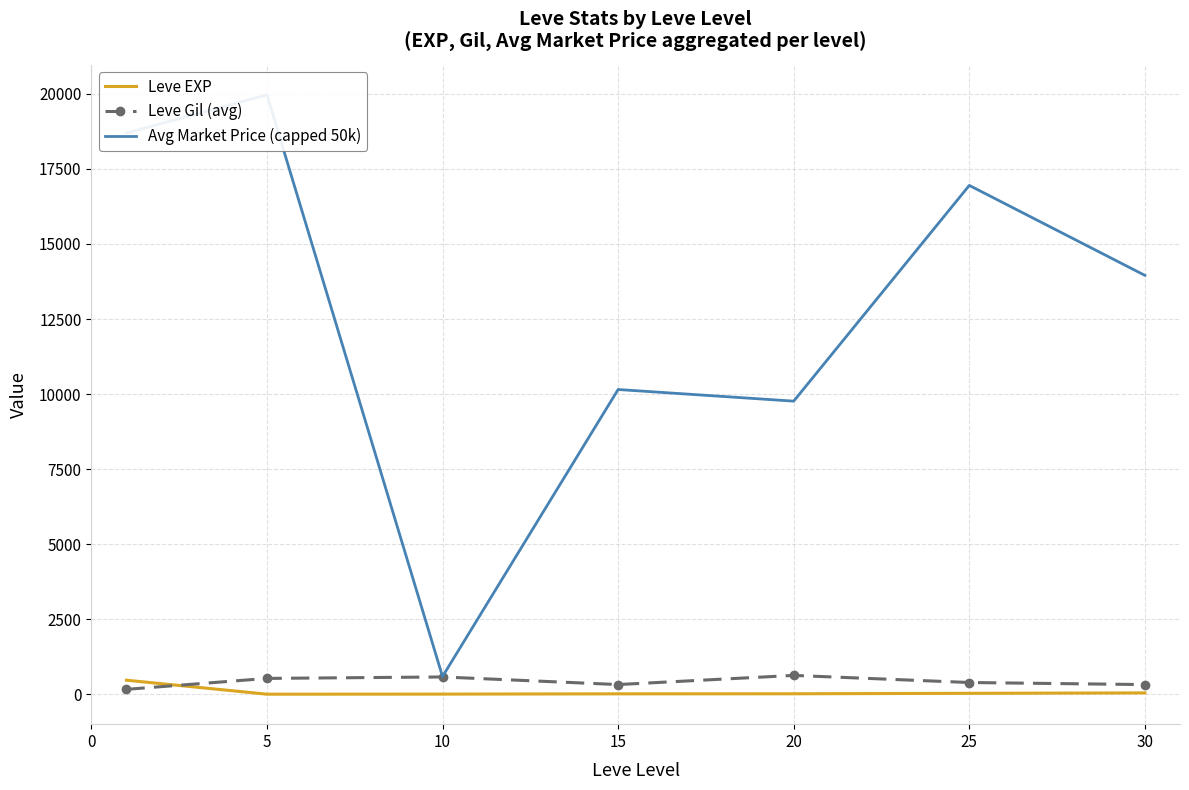

Where is the first local minimum for Avg Market Price (capped 50k)?

10